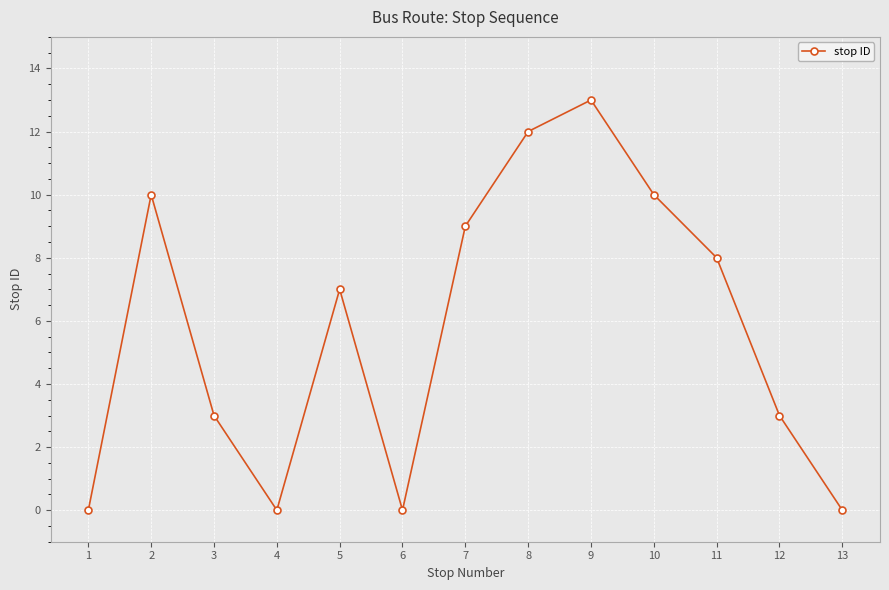

What is the greatest value displayed?

13